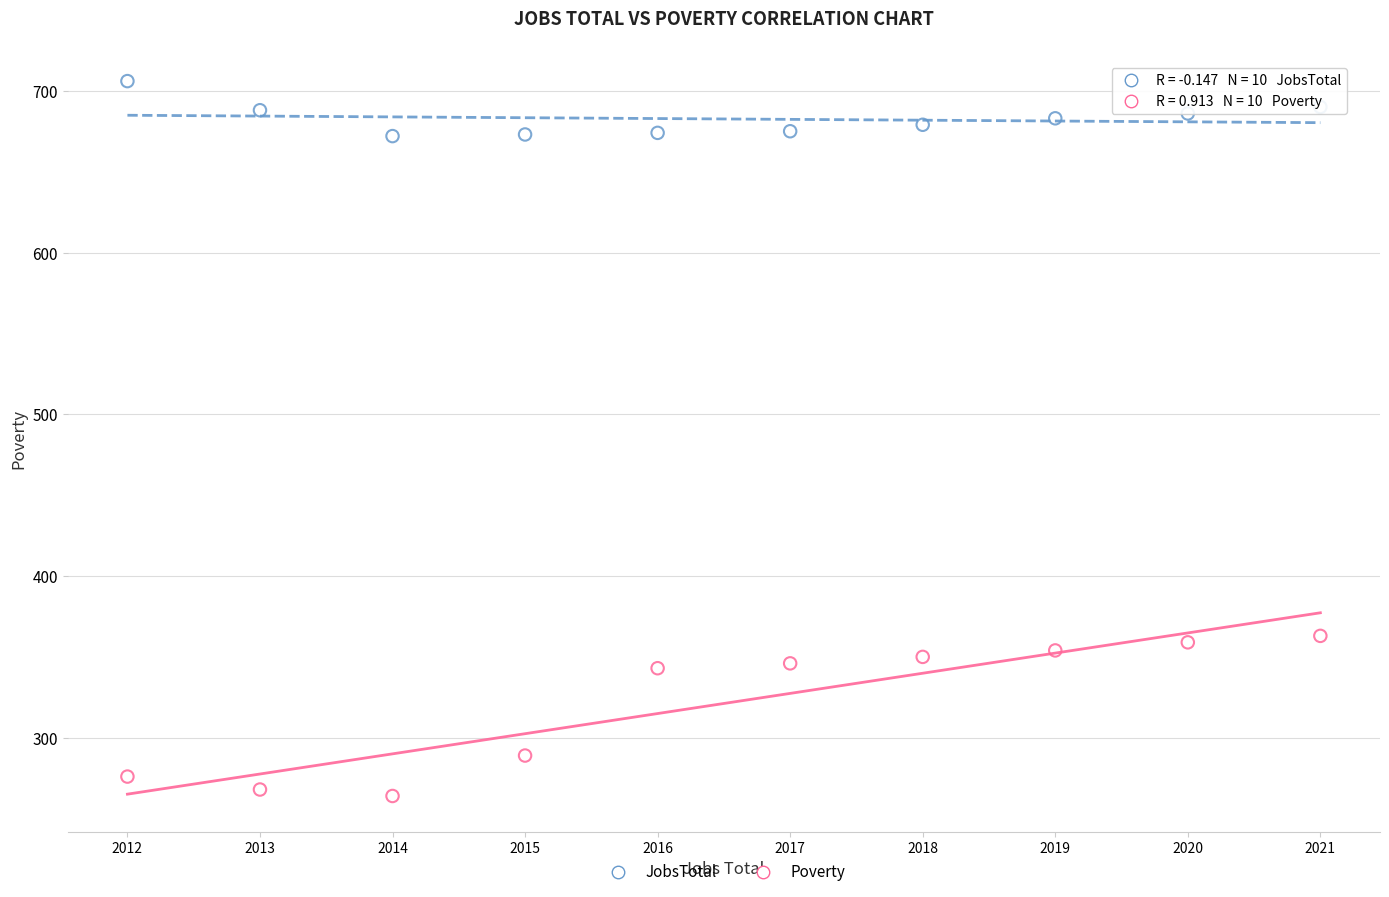

Across all data points, what is the range of X values (max minus min)?

9